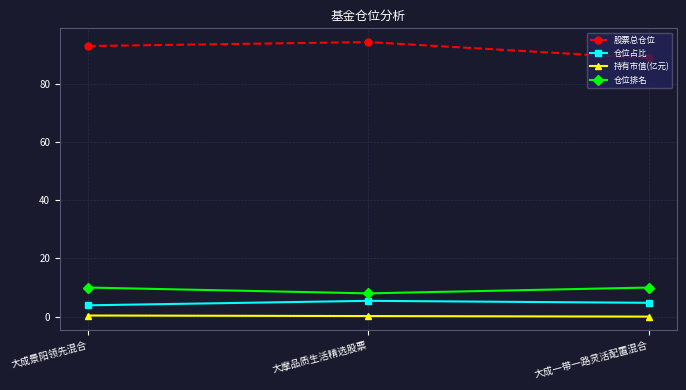

What is the difference between the second highest and minimum values in the 仓位排名 series?

2.0